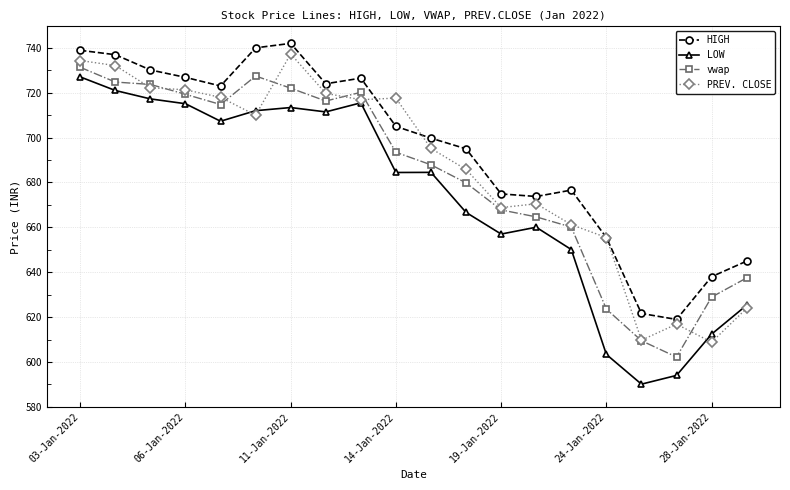

True or false: vwap has more than 1 points higher than both neighbors.

True